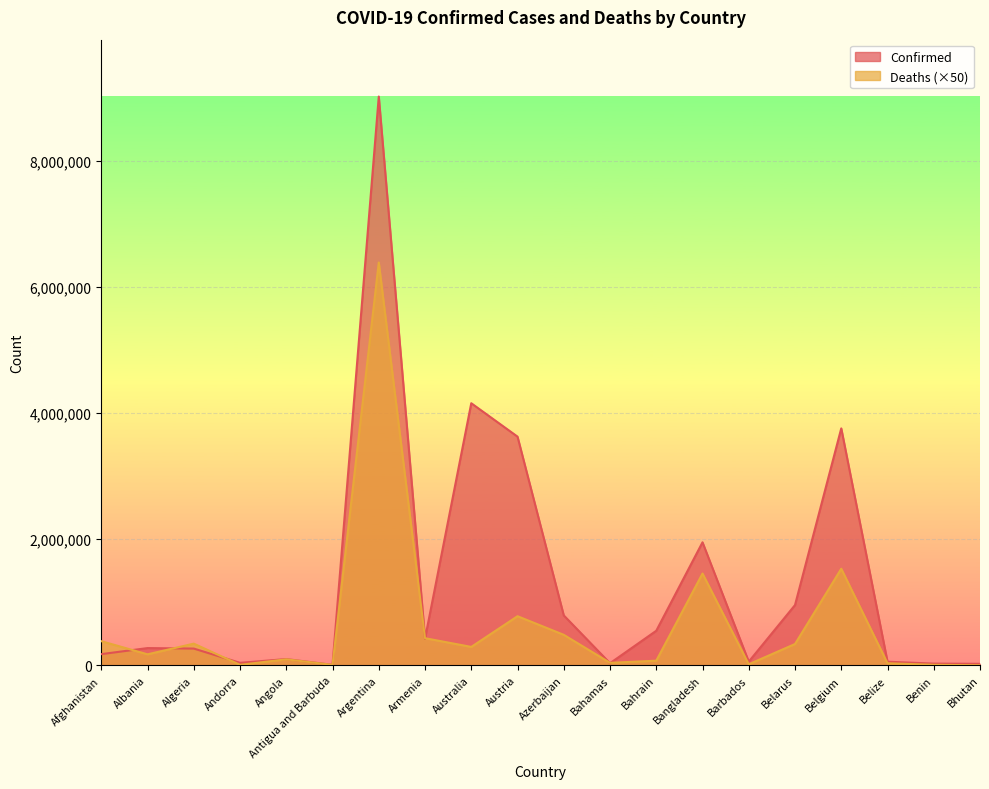

At Bangladesh, list the series in order from smallest to largest.

Deaths (×50), Confirmed